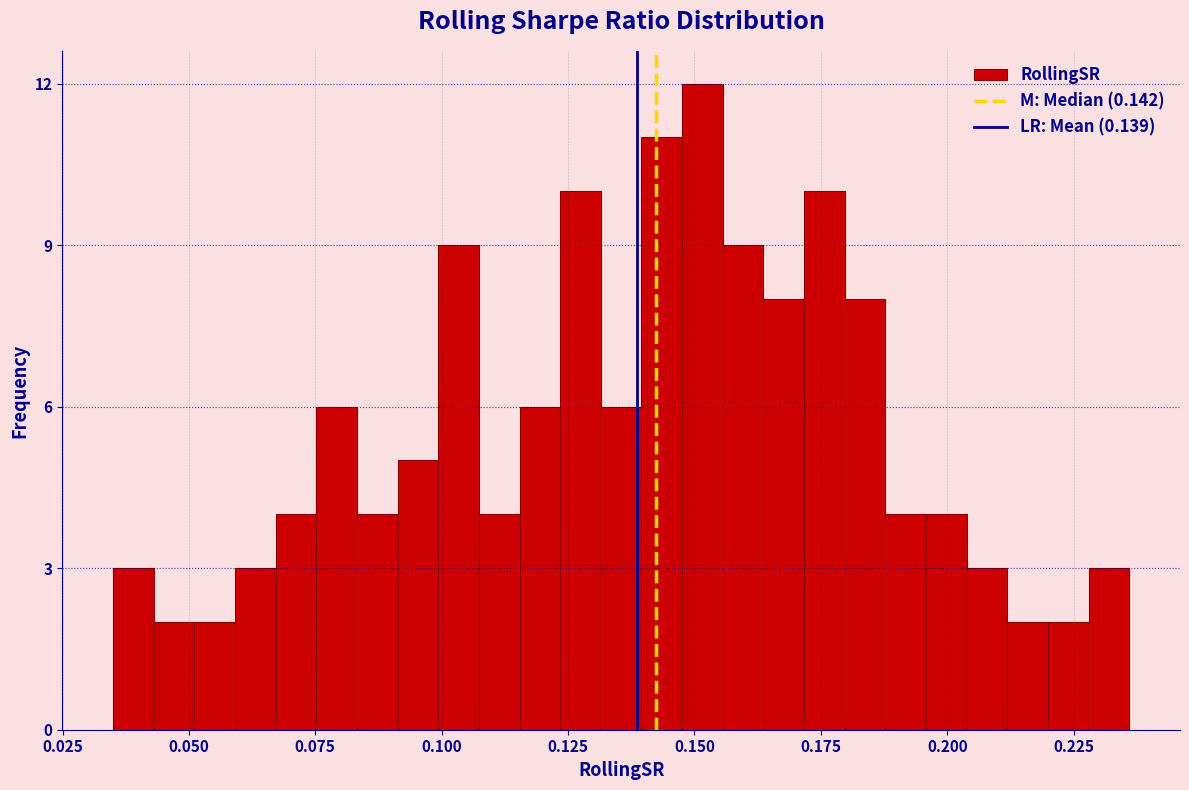

Read against the x-axis, roughly where is the centre of the tallest bar?

0.150